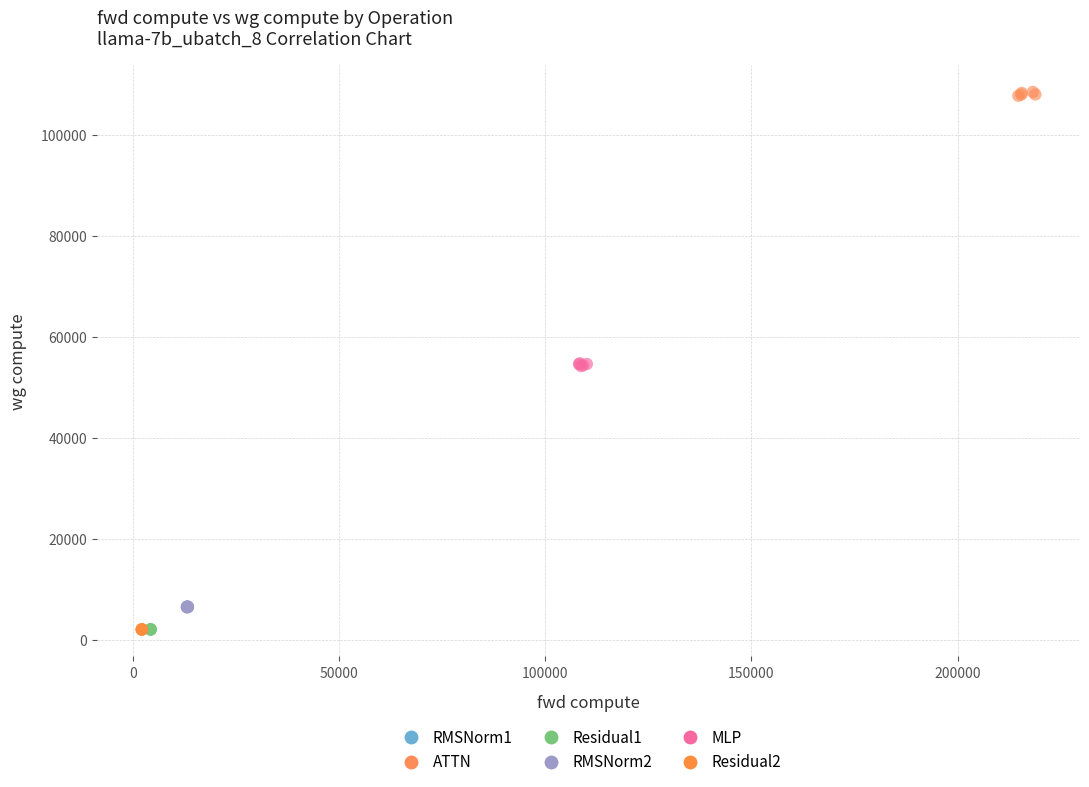

Which series reaches the maximum Y coordinate?

ATTN